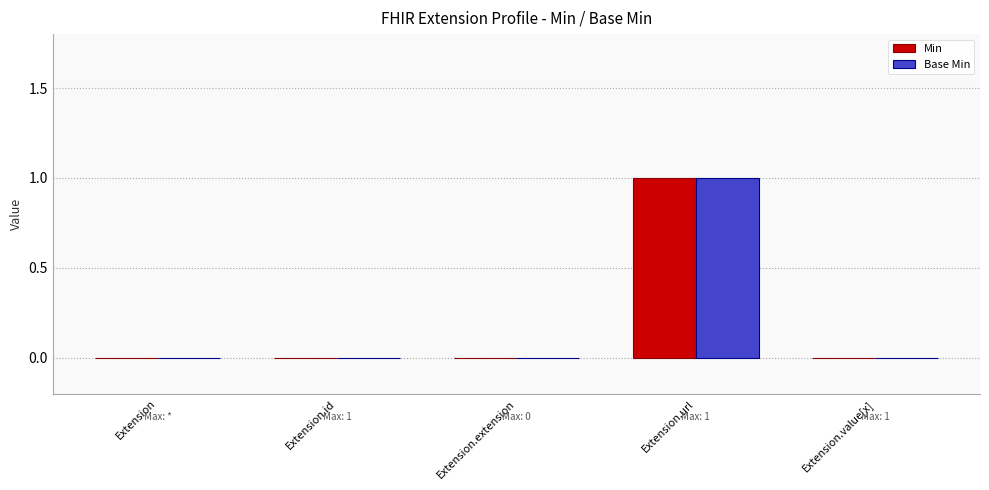

Reading left to right, list all the values displayed in this chart.

Min: 0	0	0	1	0
Base Min: 0	0	0	1	0